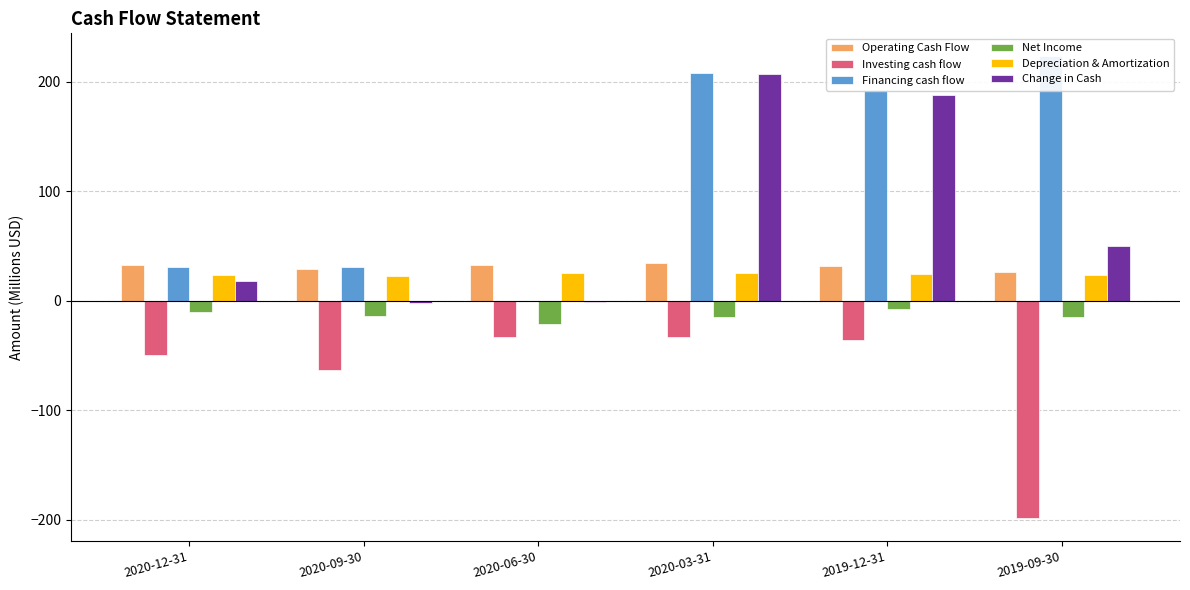

The value of Financing cash flow at 2020-03-31 is 207.8. True or false?

True